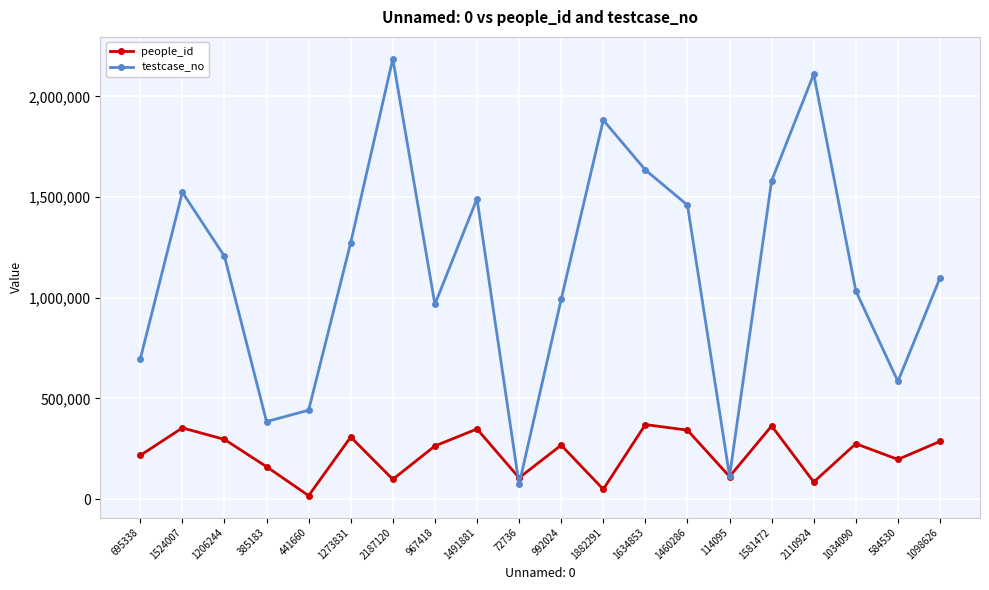

What is the minimum value shown in the chart?

17162